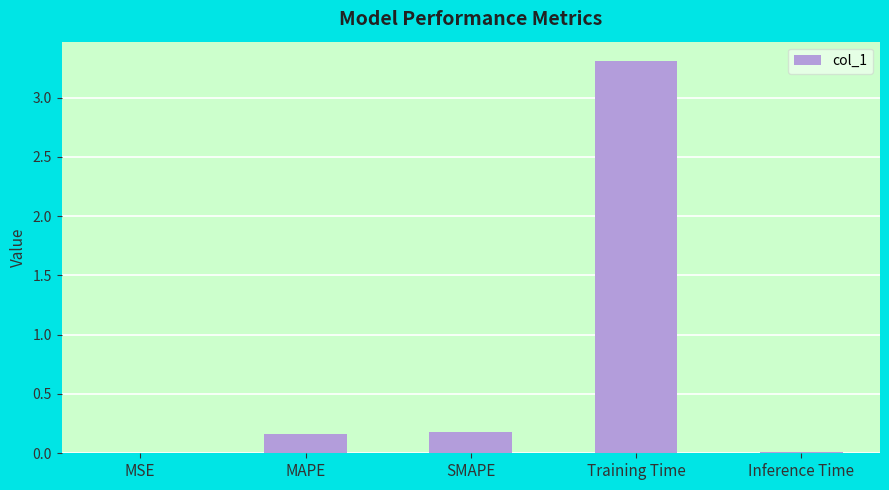

What is the approximate value at MAPE?

0.2